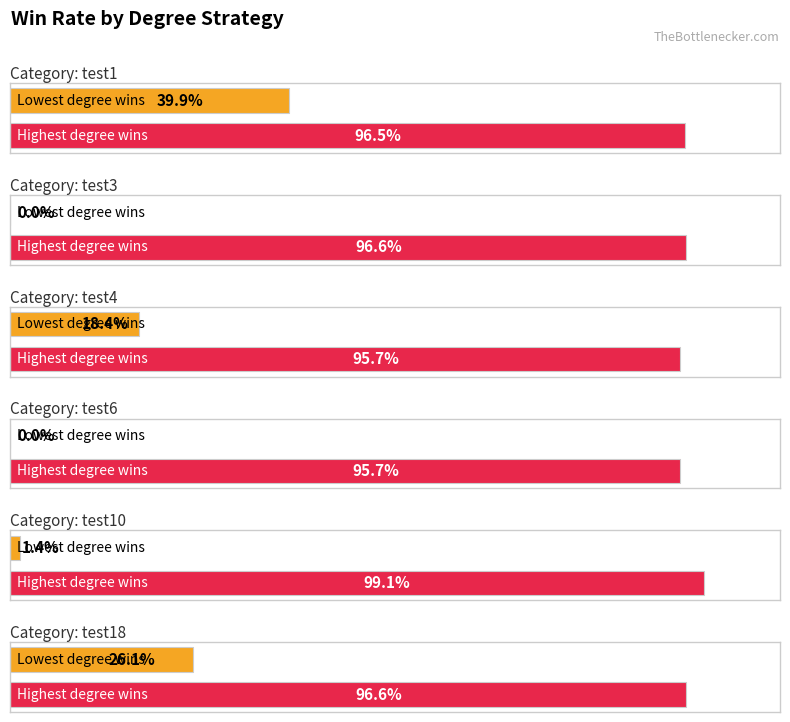

Are the bars grouped side by side (vs. stacked)?

Yes